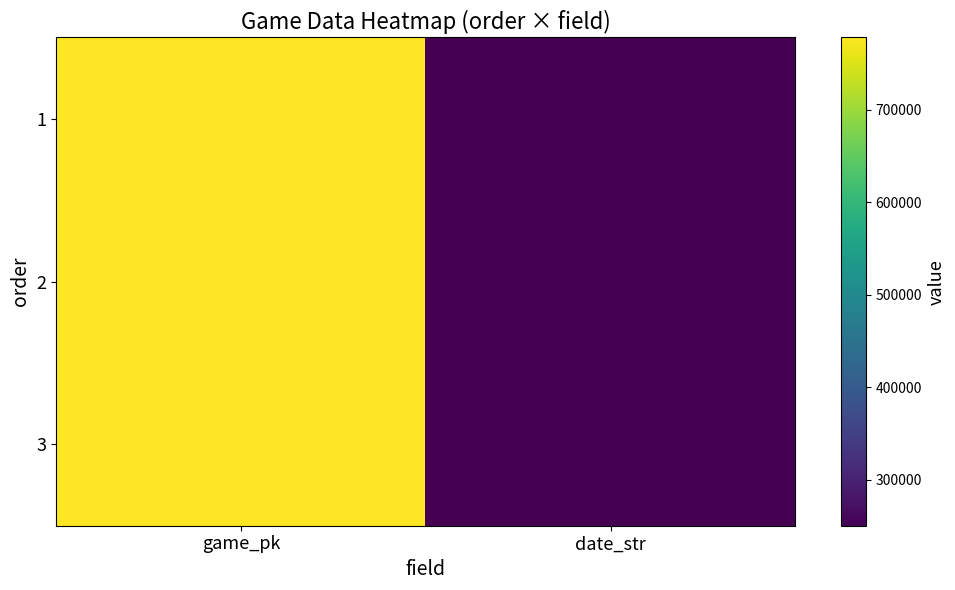

At which category is the sum across all series the highest?

game_pk